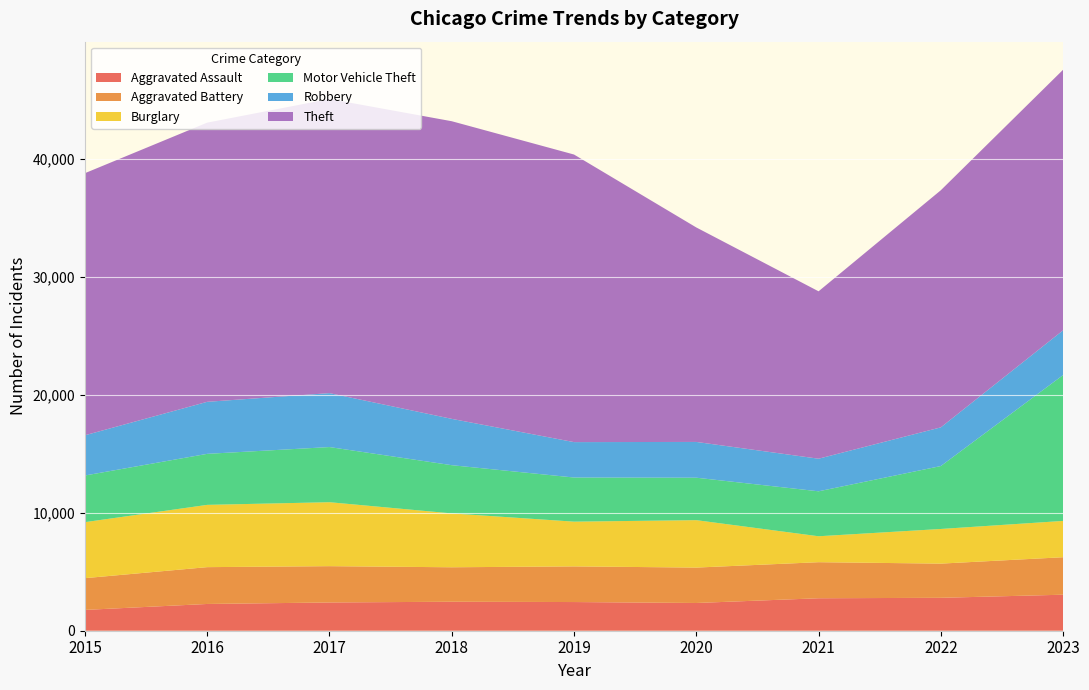

Reading left to right, extract all data points from this chart.

Aggravated Assault: 2015=1764	2016=2268	2017=2395	2018=2457	2019=2431	2020=2351	2021=2752	2022=2790	2023=3053
Aggravated Battery: 2015=2692	2016=3122	2017=3078	2018=2922	2019=3023	2020=3002	2021=3058	2022=2899	2023=3178
Burglary: 2015=4747	2016=5279	2017=5422	2018=4566	2019=3792	2020=4020	2021=2198	2022=2937	2023=3077
Motor Vehicle Theft: 2015=3955	2016=4325	2017=4675	2018=4088	2019=3742	2020=3599	2021=3811	2022=5335	2023=12367
Robbery: 2015=3410	2016=4410	2017=4572	2018=3927	2019=3001	2020=3032	2021=2763	2022=3279	2023=3794
Theft: 2015=22218	2016=23667	2017=24936	2018=25232	2019=24379	2020=18183	2021=14191	2022=20102	2023=22089